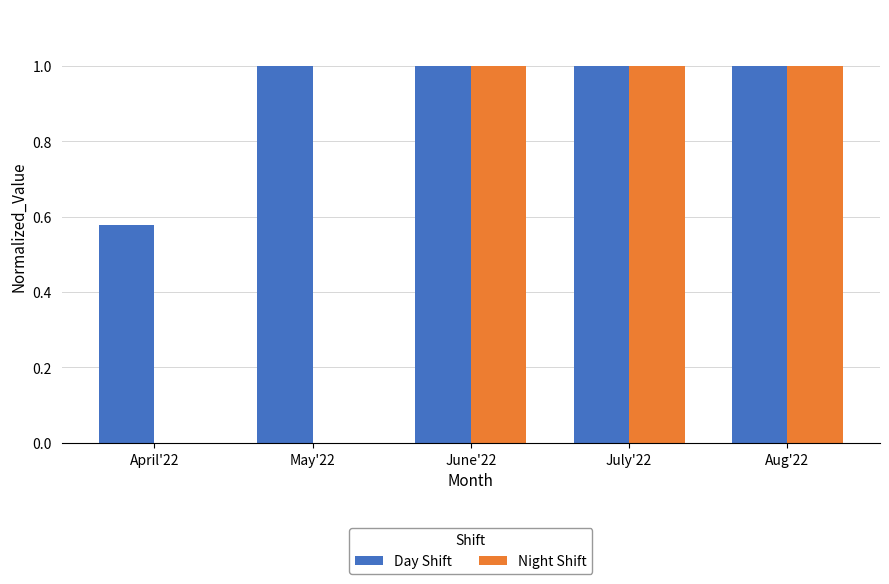

What is the sum of the Day Shift values at May'22 and July'22?

2.0